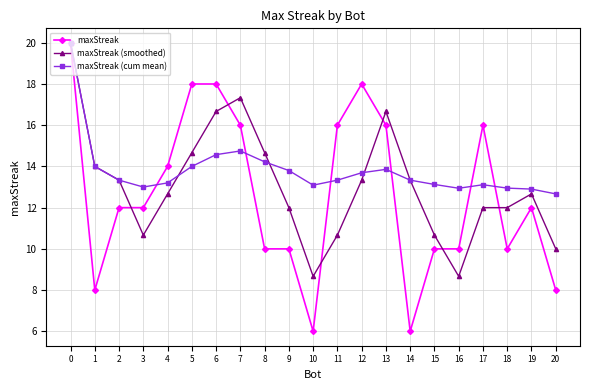

How many lines are shown in the chart?

3